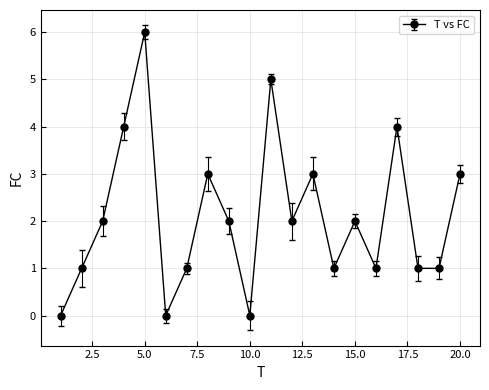

What is the sum of all values?

42